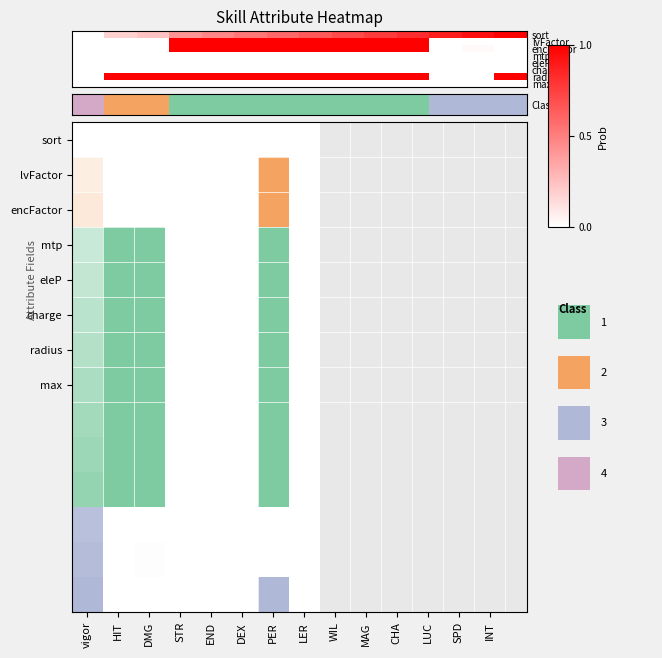

Reading left to right, extract all data points from this chart.

sort: 0.0	0.2	0.2	0.4	0.5	0.5	0.6	0.6	0.7	0.8	0.8	0.9	0.9	1.0
lvFactor: 0.0	0.0	0.0	1.0	1.0	1.0	1.0	1.0	1.0	1.0	1.0	0.0	0.0	0.0
encFactor: 0.0	0.0	0.0	1.0	1.0	1.0	1.0	1.0	1.0	1.0	1.0	0.0	0.0	0.0
mtp: 0.0	0.0	0.0	0.0	0.0	0.0	0.0	0.0	0.0	0.0	0.0	0.0	0.0	0.0
eleP: 0.0	0.0	0.0	0.0	0.0	0.0	0.0	0.0	0.0	0.0	0.0	0.0	0.0	0.0
charge: 0.0	0.0	0.0	0.0	0.0	0.0	0.0	0.0	0.0	0.0	0.0	0.0	0.0	0.0
radius: 0.0	1.0	1.0	1.0	1.0	1.0	1.0	1.0	1.0	1.0	1.0	0.0	0.0	1.0
max: 0.0	0.0	0.0	0.0	0.0	0.0	0.0	0.0	0.0	0.0	0.0	0.0	0.0	0.0